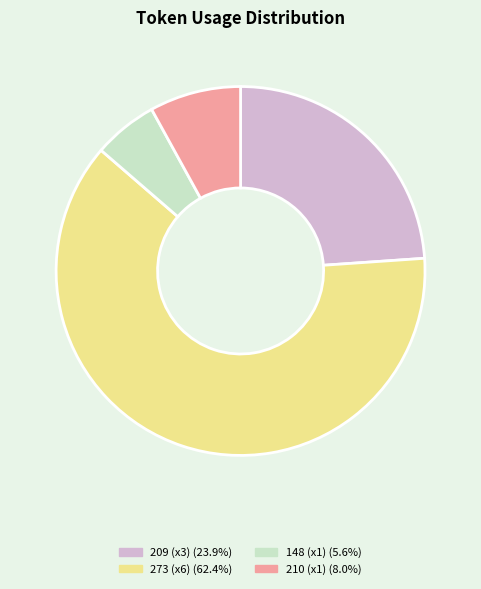

Is there a majority slice in this chart?

Yes